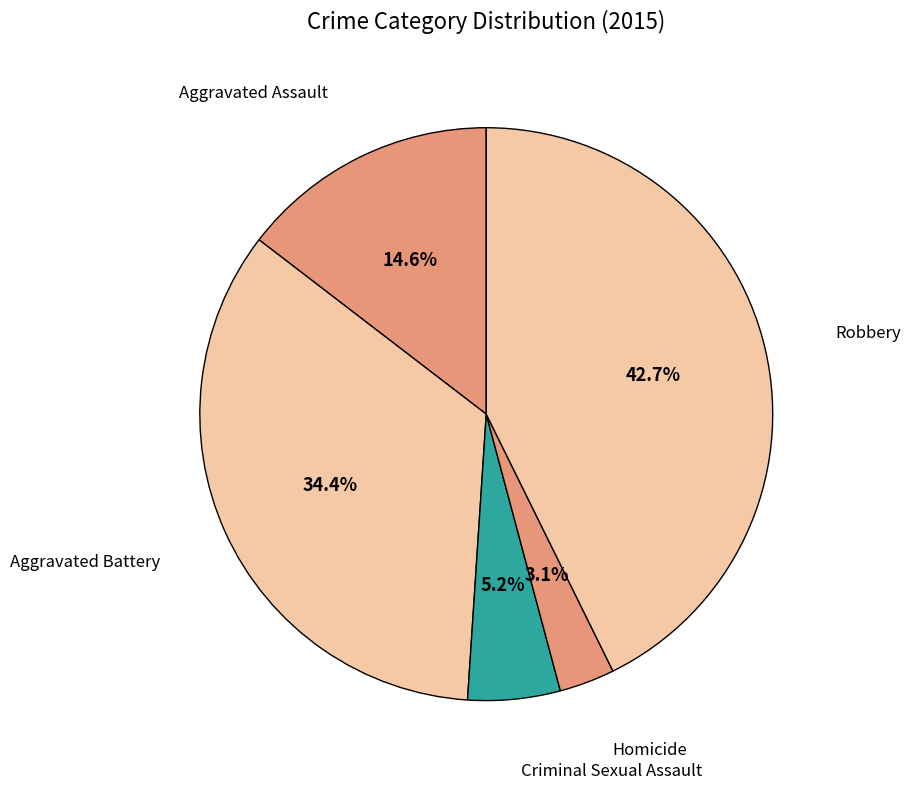

How many segments does this pie chart have?

5